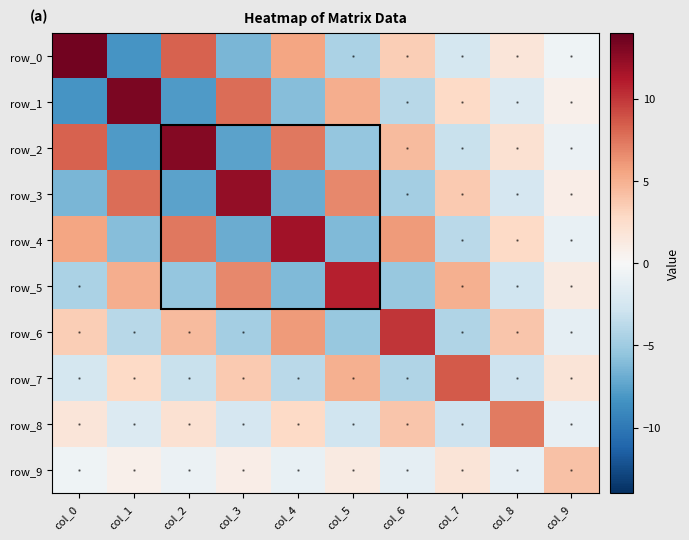

Reading left to right, extract all data points from this chart.

row_0: 13.5	-8.2	8.2	-6.4	5.6	-4.4	3.5	-2.5	1.7	-0.7
row_1: -8.2	13.2	-7.9	7.9	-6.0	5.1	-3.8	2.8	-1.9	0.7
row_2: 8.2	-7.9	12.8	-7.4	7.4	-5.4	4.5	-3.1	2.1	-0.8
row_3: -6.4	7.9	-7.4	12.3	-6.9	6.8	-4.7	3.7	-2.3	0.9
row_4: 5.6	-6.0	7.4	-6.9	11.7	-6.2	6.0	-3.8	2.8	-1.0
row_5: -4.4	5.1	-5.4	6.8	-6.2	10.9	-5.4	4.9	-2.8	1.2
row_6: 3.5	-3.8	4.5	-4.7	6.0	-5.4	10.0	-4.2	3.8	-1.2
row_7: -2.5	2.8	-3.1	3.7	-3.8	4.9	-4.2	8.6	-2.9	1.8
row_8: 1.7	-1.9	2.1	-2.3	2.8	-2.8	3.8	-2.9	7.2	-1.1
row_9: -0.7	0.7	-0.8	0.9	-1.0	1.2	-1.2	1.8	-1.1	4.1